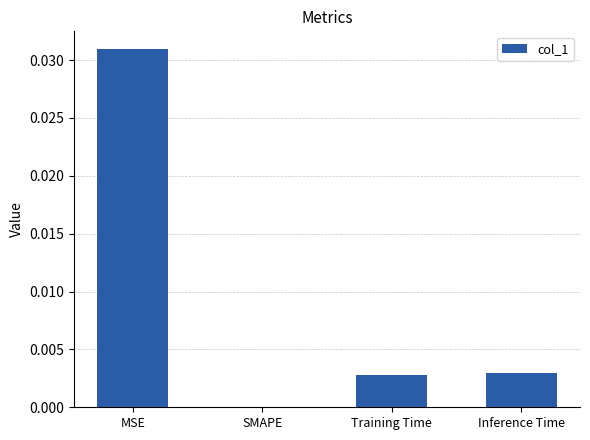

Which has a higher value, MSE or Inference Time?

MSE